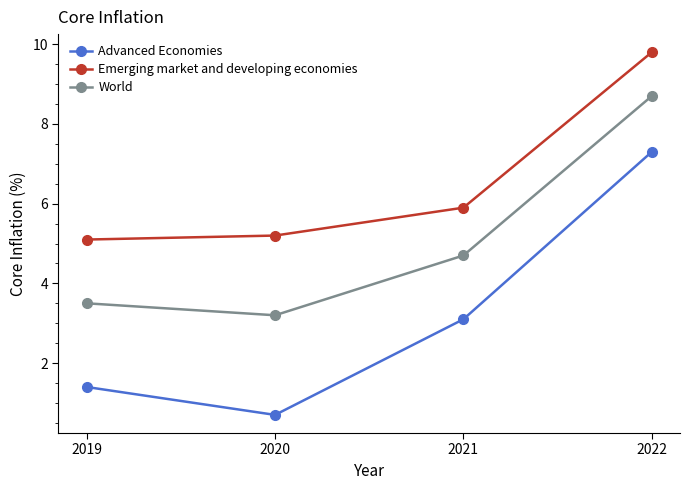

The value of World at 2021 is 2.2. True or false?

False